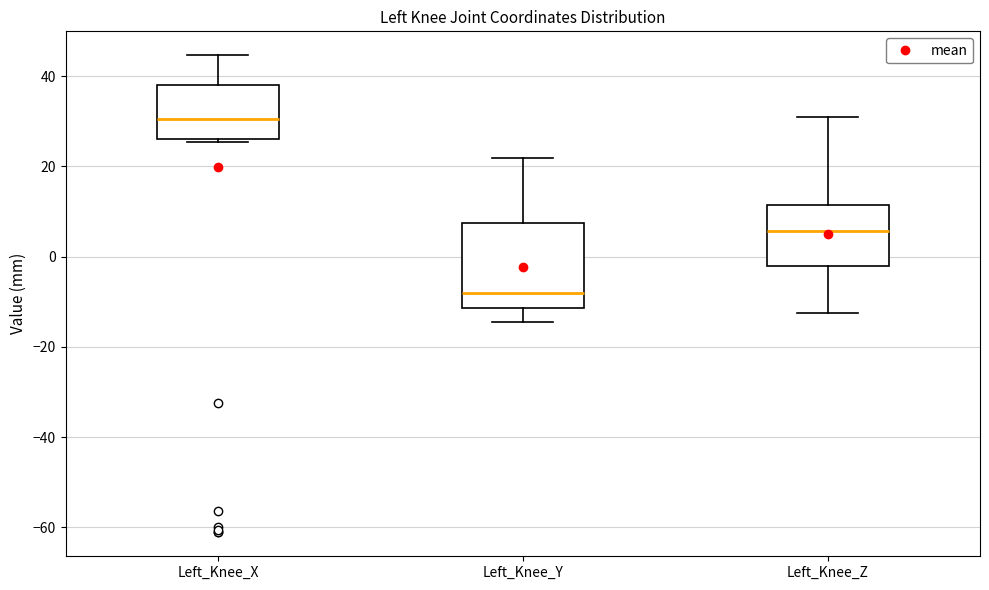

Which box is the tallest, from its lower edge to its upper edge?

Left_Knee_Y